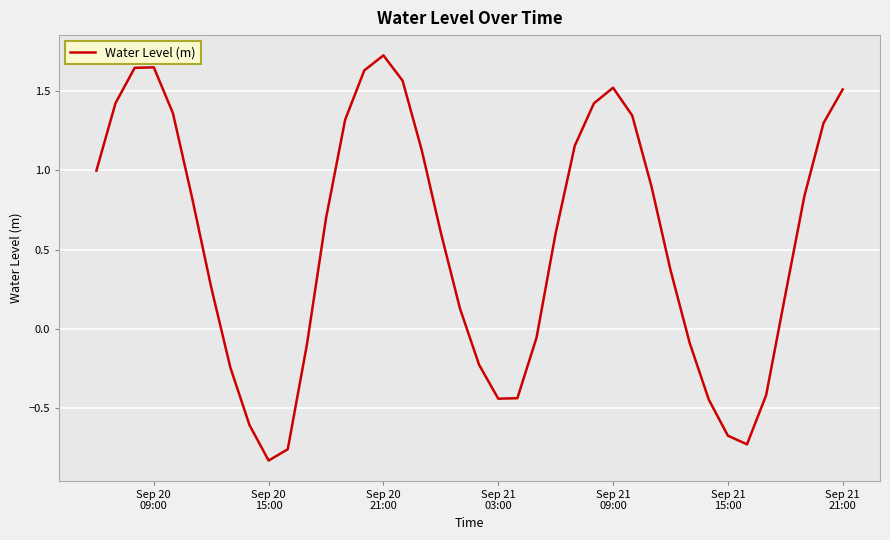

What is the difference between the maximum and minimum values?

2.6